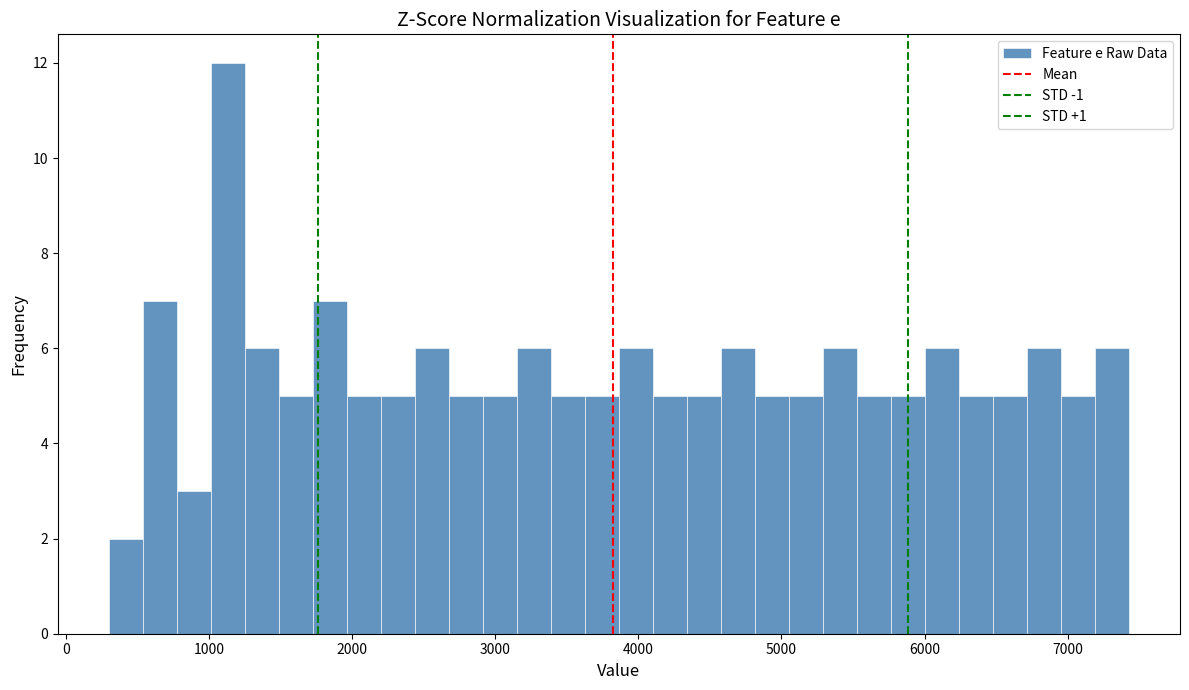

Read against the x-axis, roughly where is the centre of the tallest bar?

1100